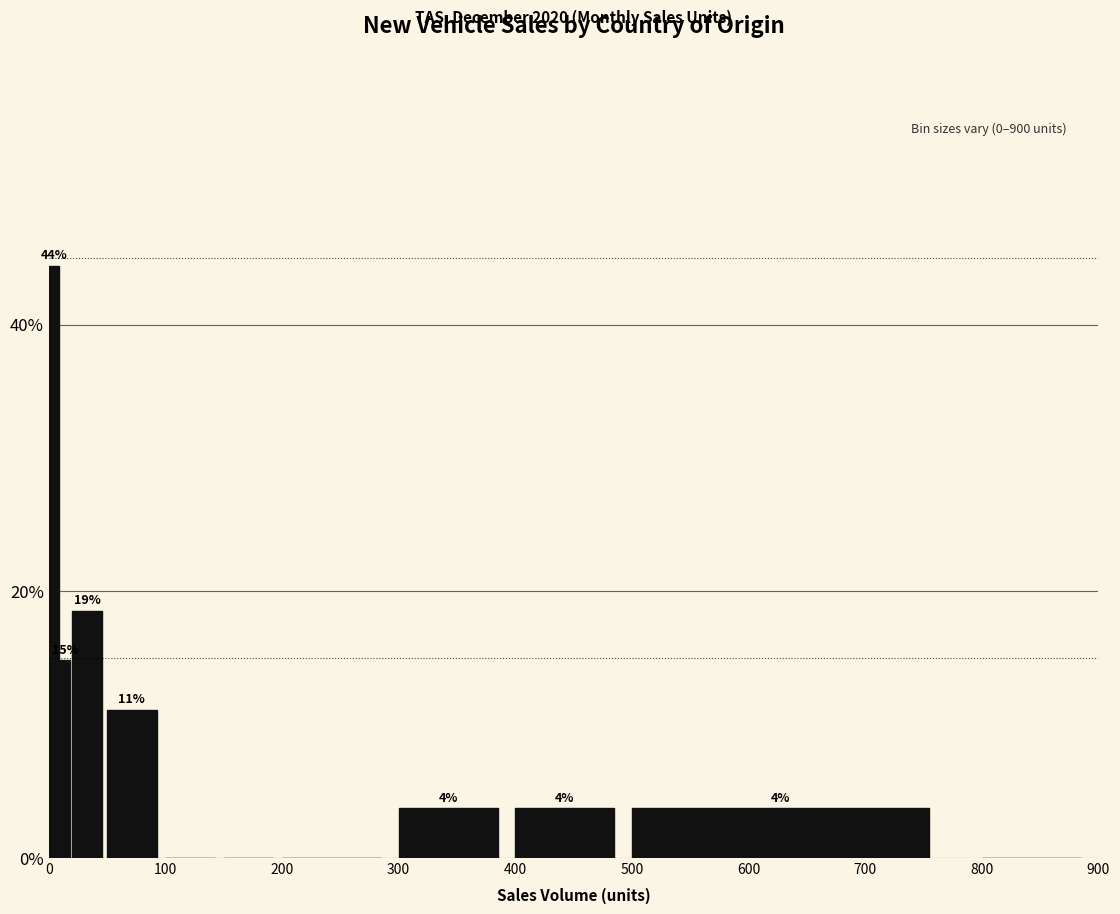

Read against the x-axis, roughly where is the centre of the tallest bar?

0